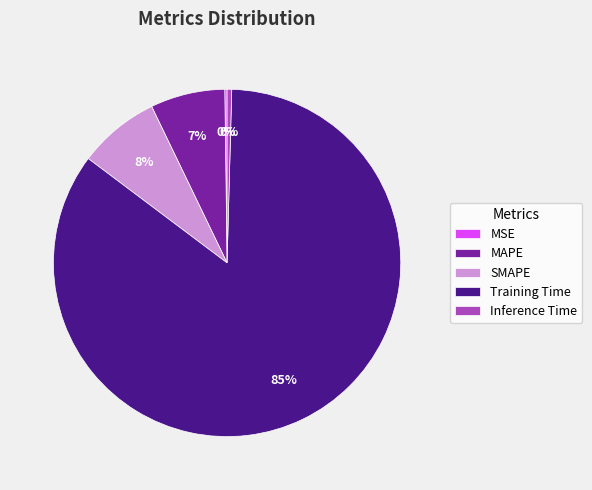

To the nearest percent, what percentage of the pie is SMAPE?

8%